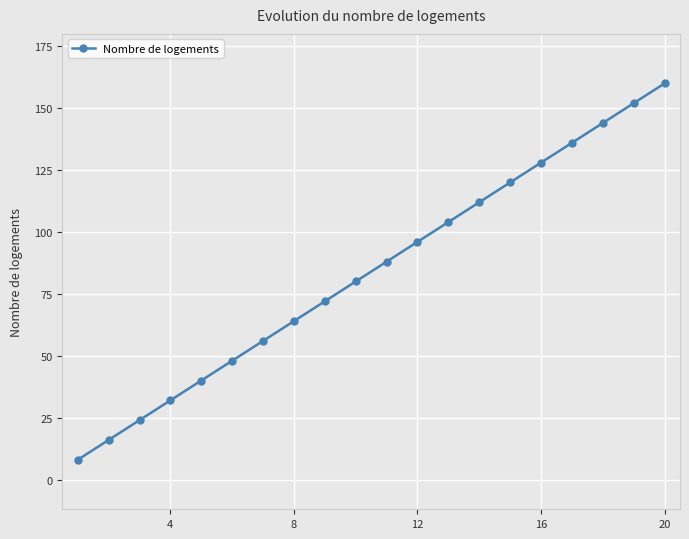

What is the difference between the maximum and minimum values?

152